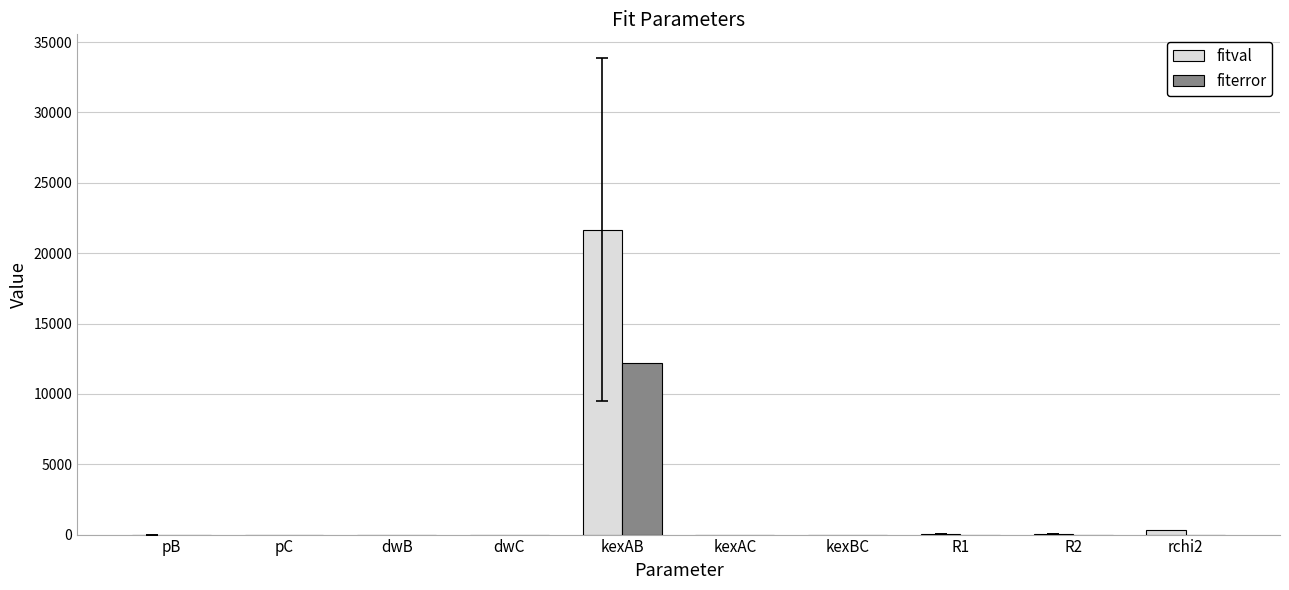

Count the number of data series in this chart.

2